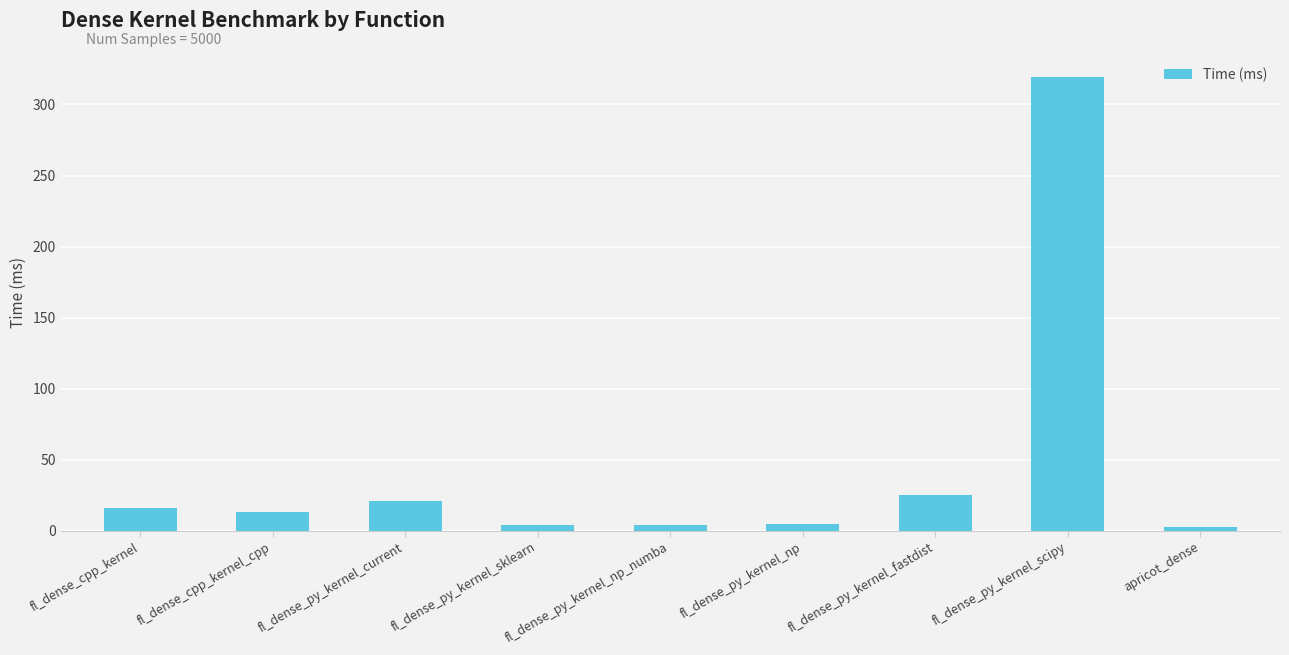

What is the label of the 6th bar from the right?

fl_dense_py_kernel_sklearn